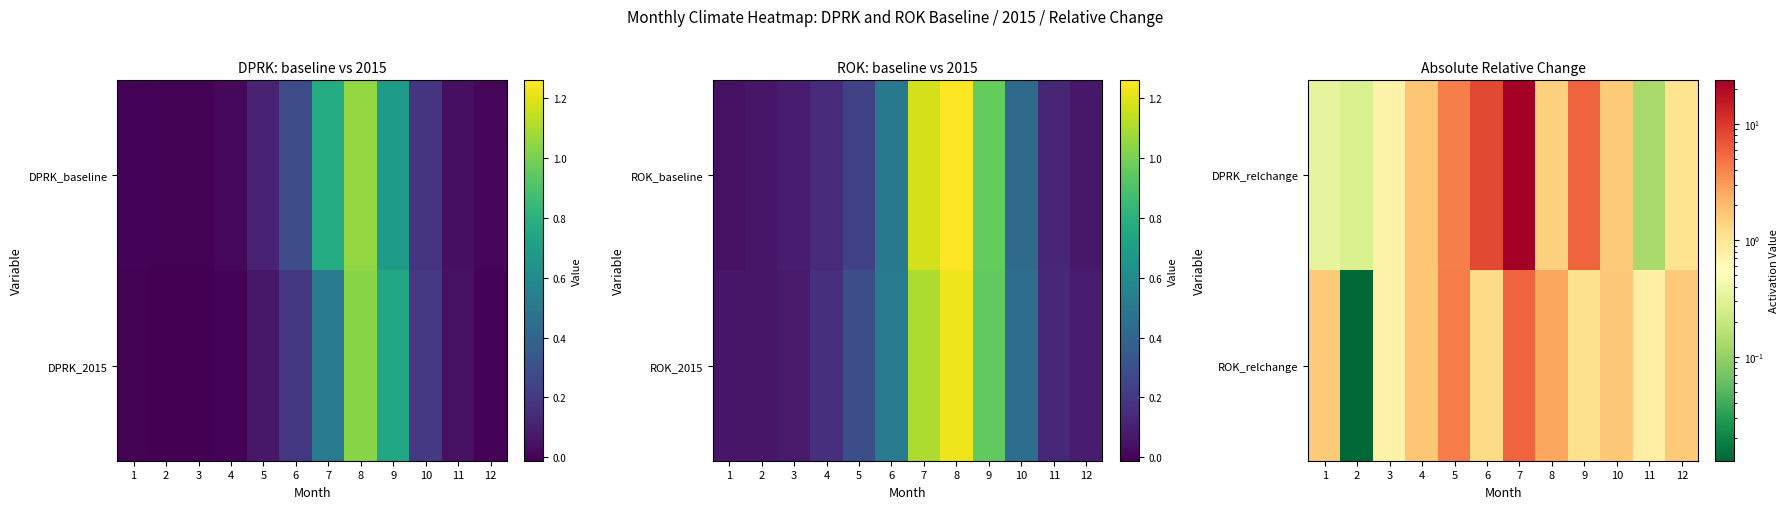

True or false: DPRK_relchange has a value of 2.1 at 8.

False